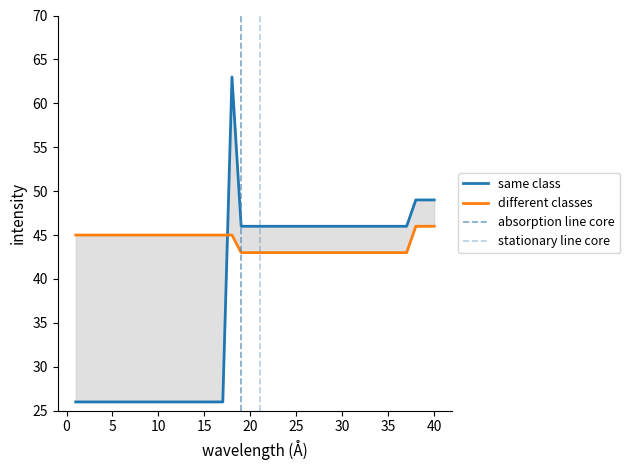

Rank the series by their maximum value, from highest to lowest.

same class, different classes